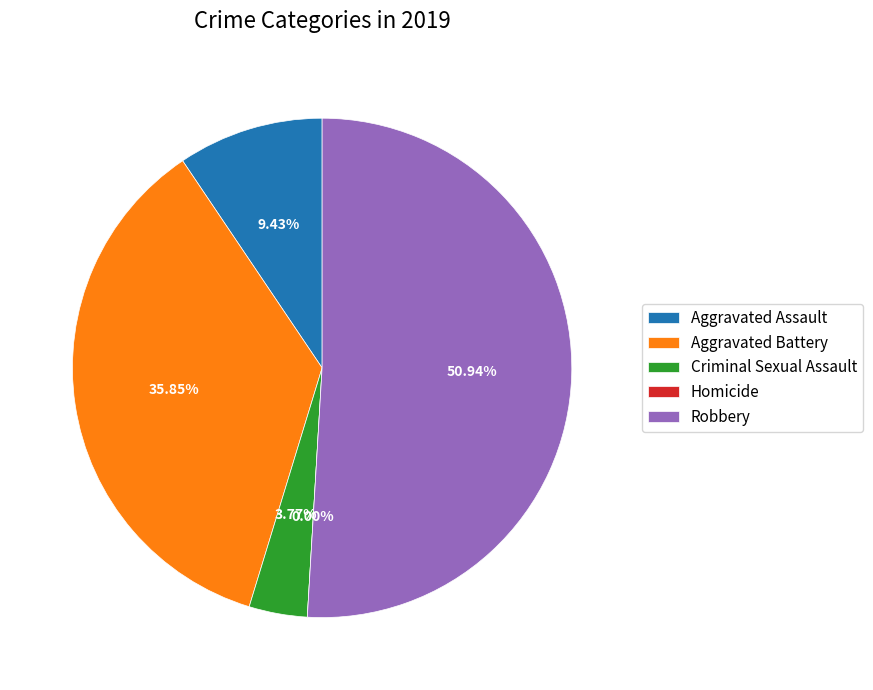

Which slice is the largest?

Robbery